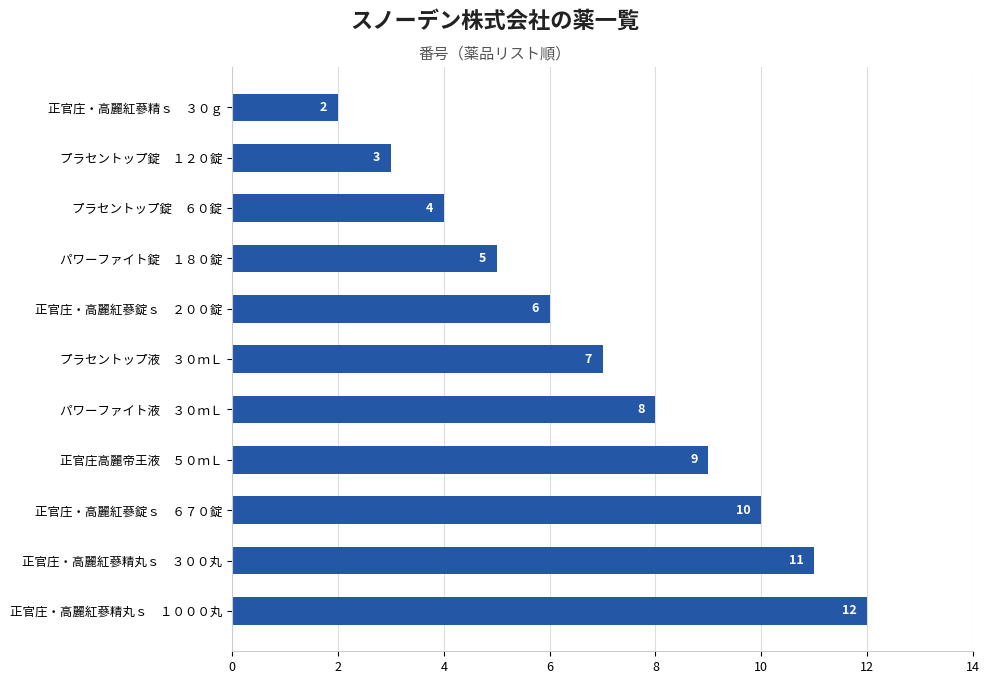

Reading top to bottom, extract all data points from this chart.

2	3	4	5	6	7	8	9	10	11	12